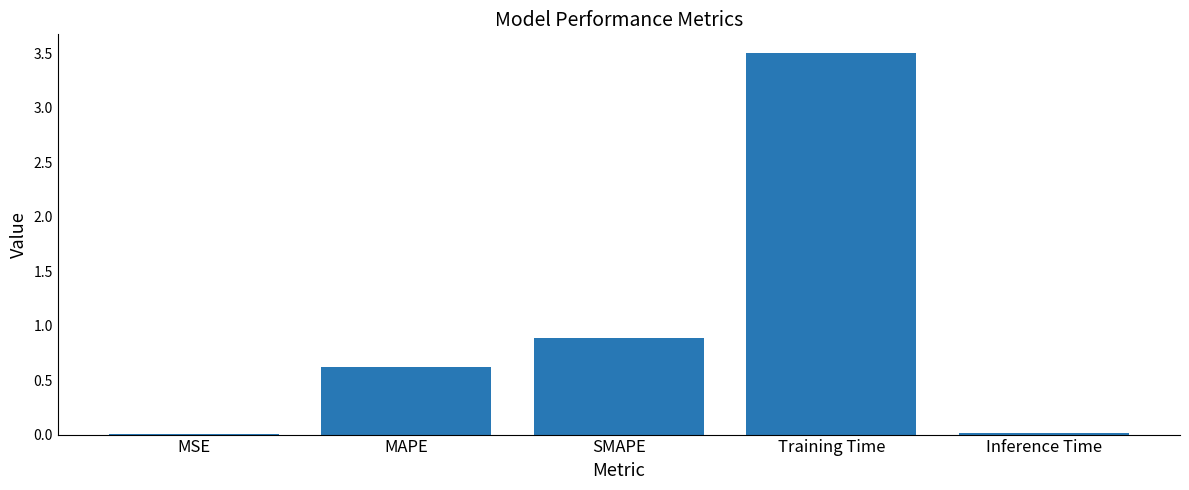

Between Training Time and SMAPE, which is larger?

Training Time